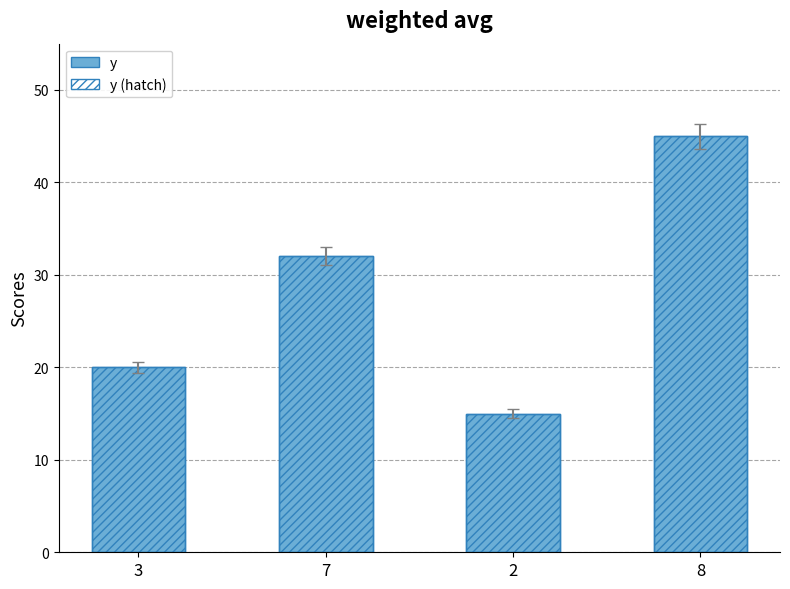

What is the highest value of the y series?

45